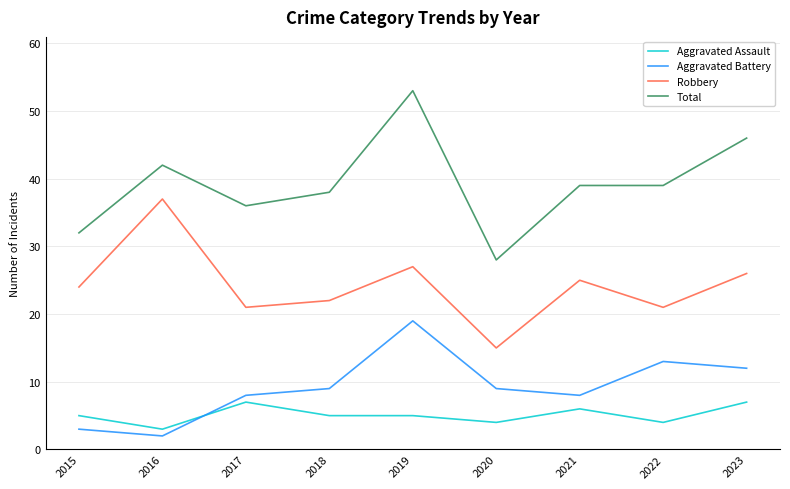

Reading left to right, extract all data points from this chart.

Aggravated Assault: 2015=5	2016=3	2017=7	2018=5	2019=5	2020=4	2021=6	2022=4	2023=7
Aggravated Battery: 2015=3	2016=2	2017=8	2018=9	2019=19	2020=9	2021=8	2022=13	2023=12
Robbery: 2015=24	2016=37	2017=21	2018=22	2019=27	2020=15	2021=25	2022=21	2023=26
Total: 2015=32	2016=42	2017=36	2018=38	2019=53	2020=28	2021=39	2022=39	2023=46